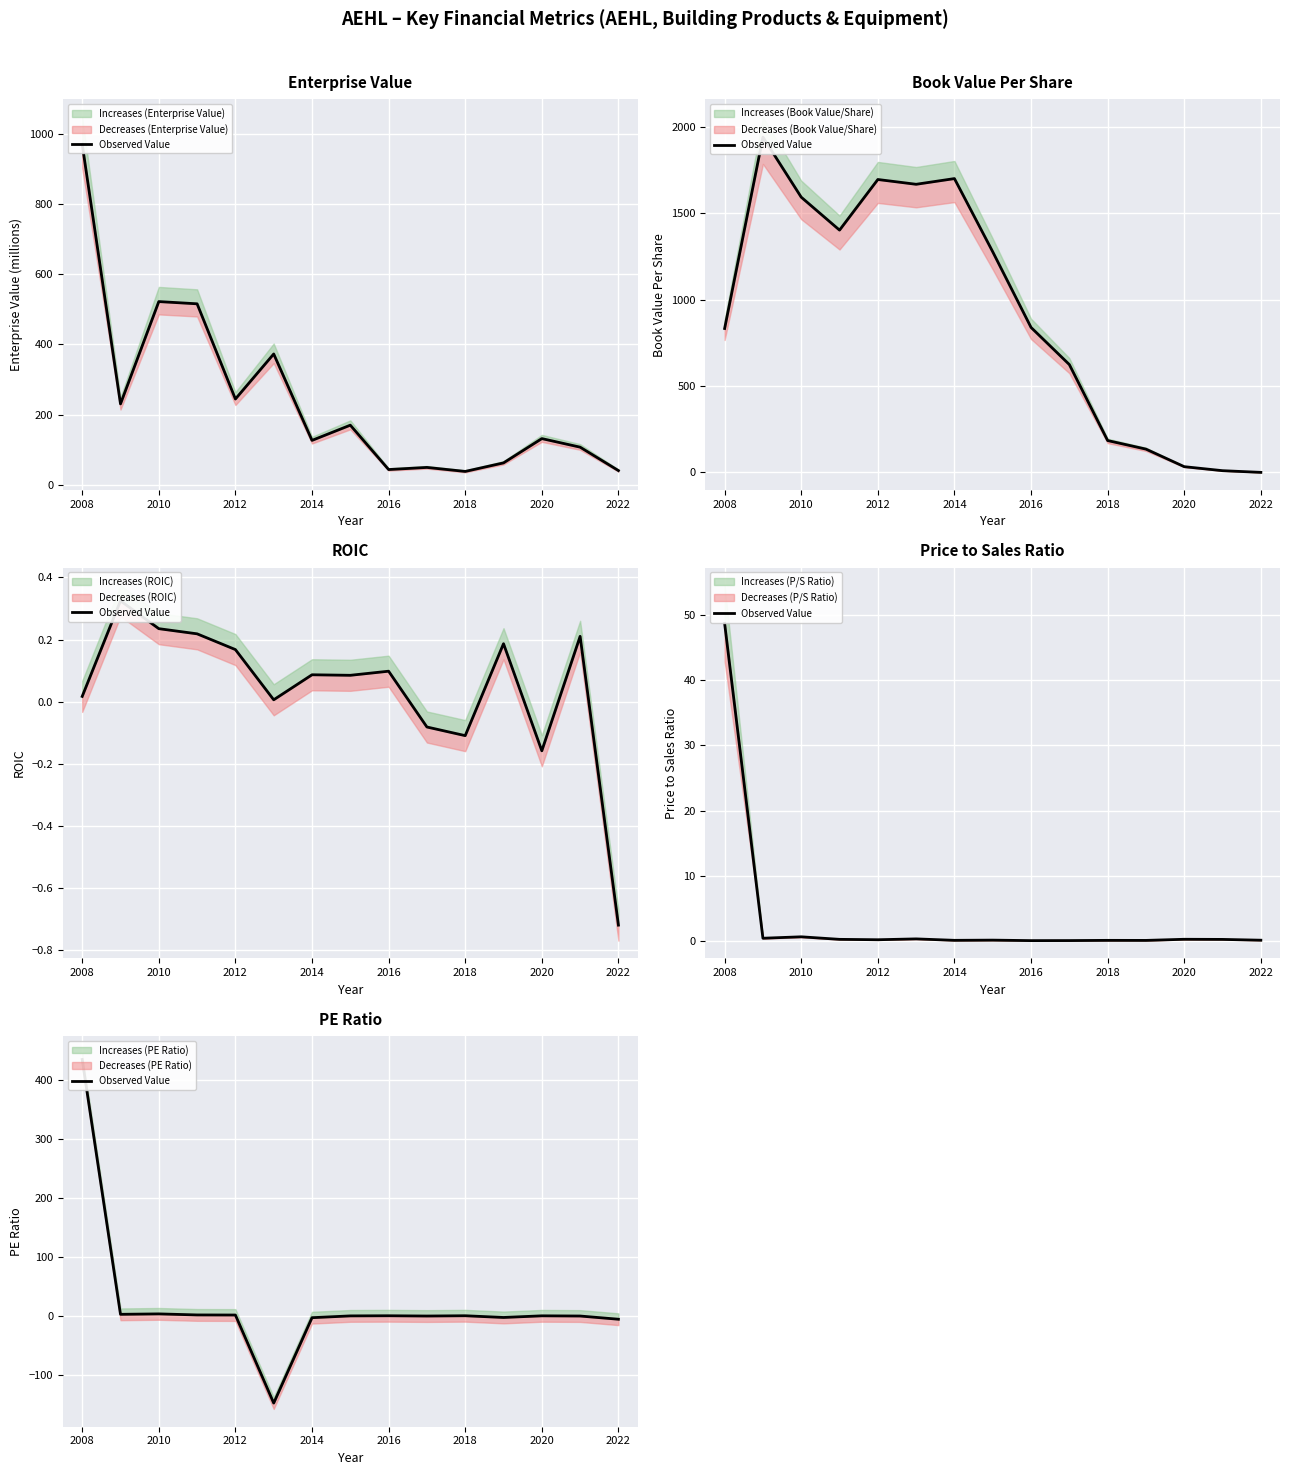

How many values exceed 0?

5